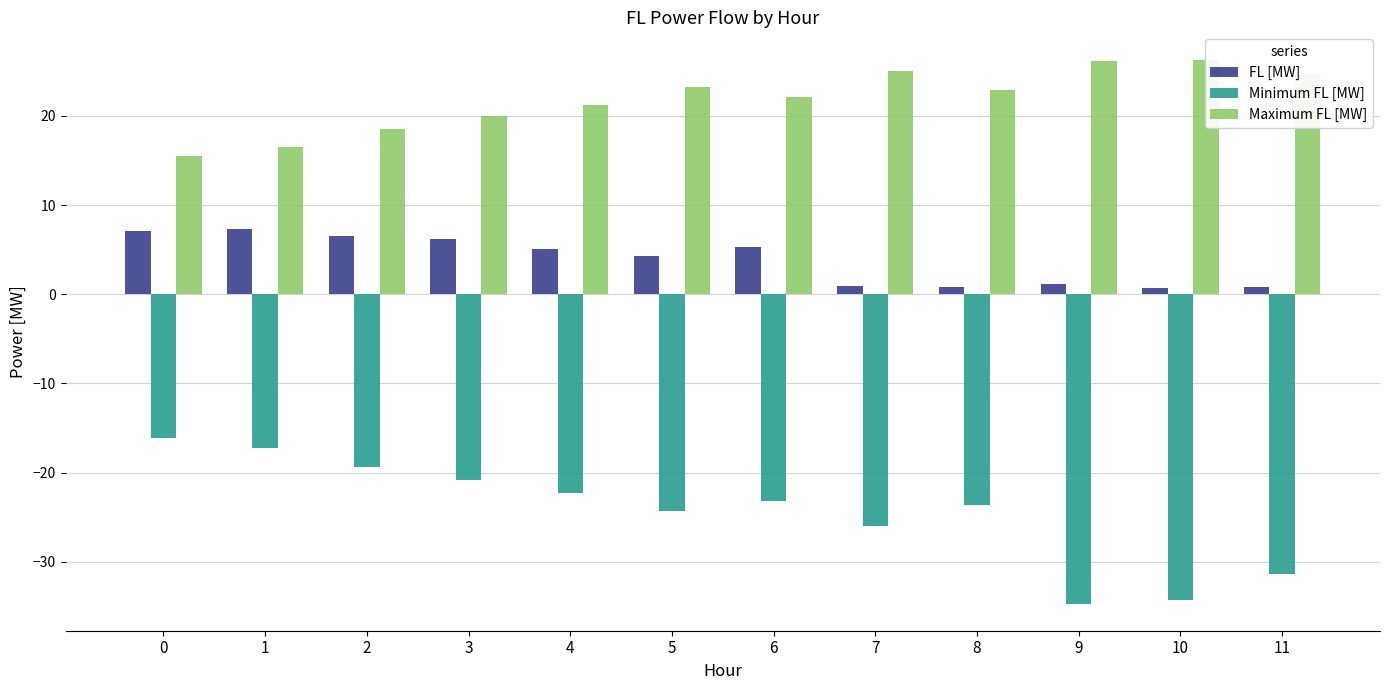

Where does the Maximum FL [MW] series first go above 22?

5